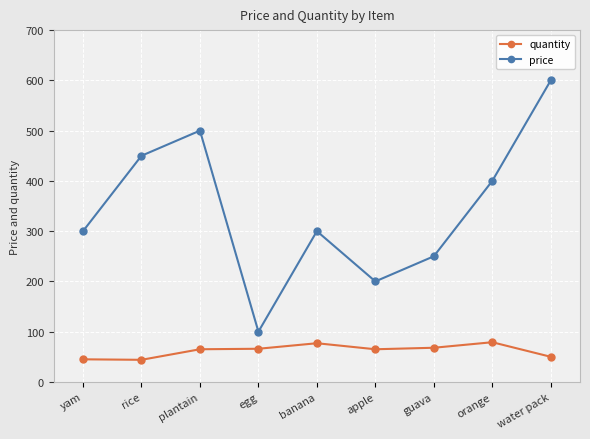

True or false: quantity and price cross at least once.

False